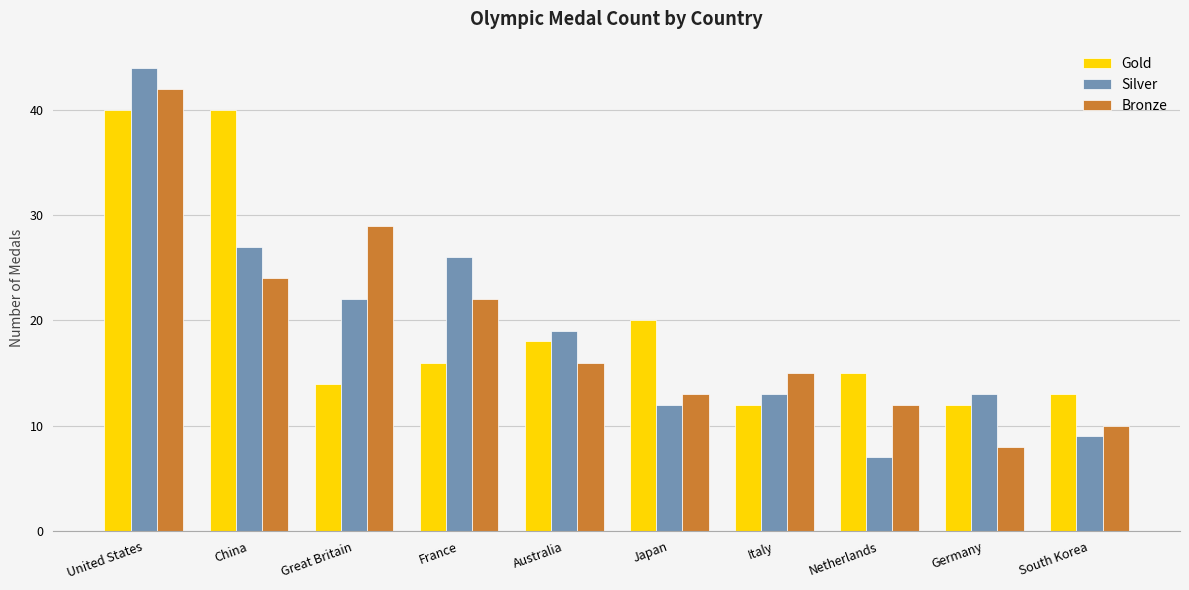

At which category is the sum across all series the highest?

United States